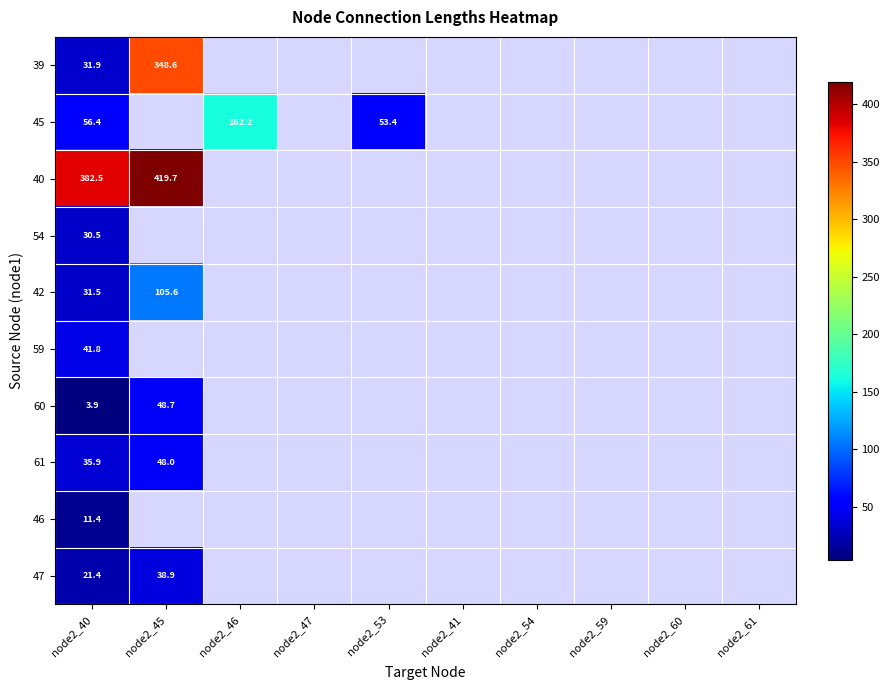

Rank the series by their maximum value, from highest to lowest.

40, 39, 45, 42, 60, 61, 59, 47, 54, 46